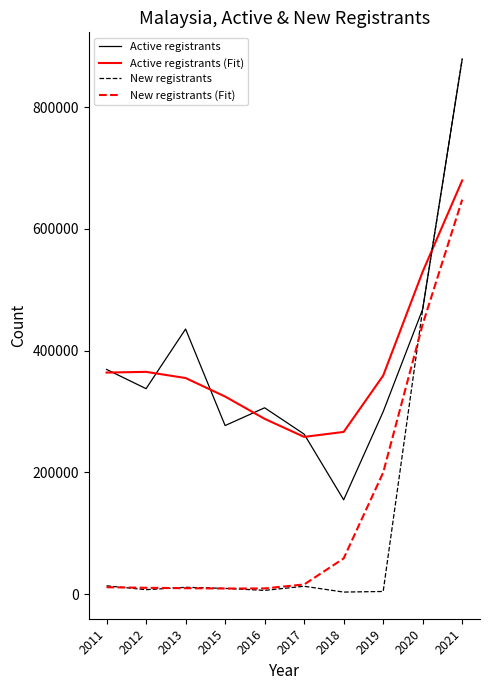

Read the New registrants value at 2019.

4284